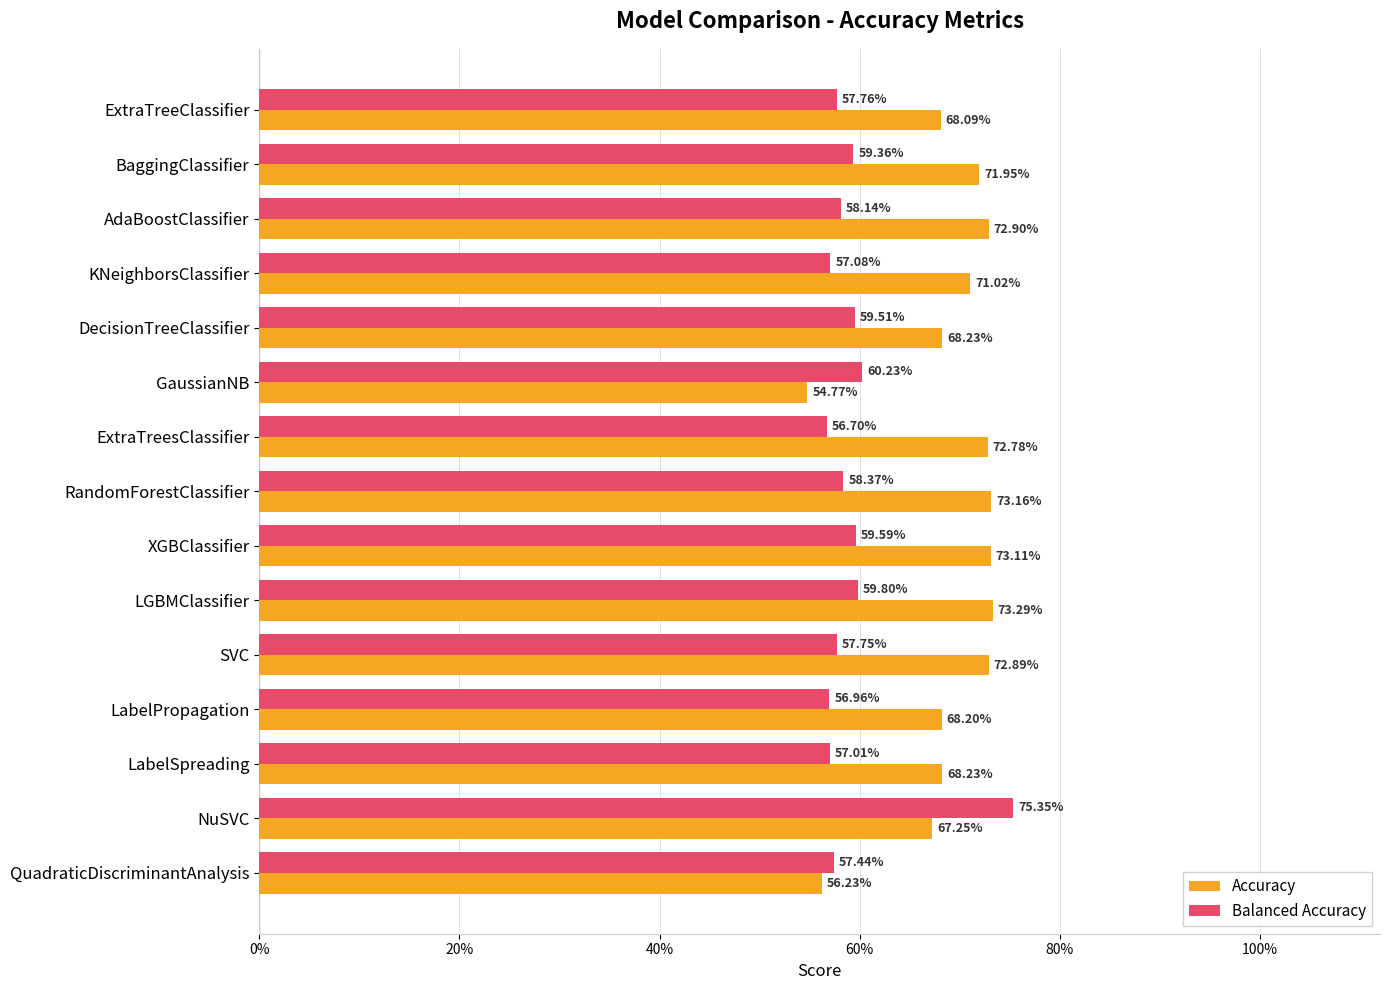

Reading right to left, what are all the values shown in this chart?

Accuracy: 0.6	0.7	0.7	0.7	0.7	0.7	0.7	0.7	0.7	0.5	0.7	0.7	0.7	0.7	0.7
Balanced Accuracy: 0.6	0.8	0.6	0.6	0.6	0.6	0.6	0.6	0.6	0.6	0.6	0.6	0.6	0.6	0.6